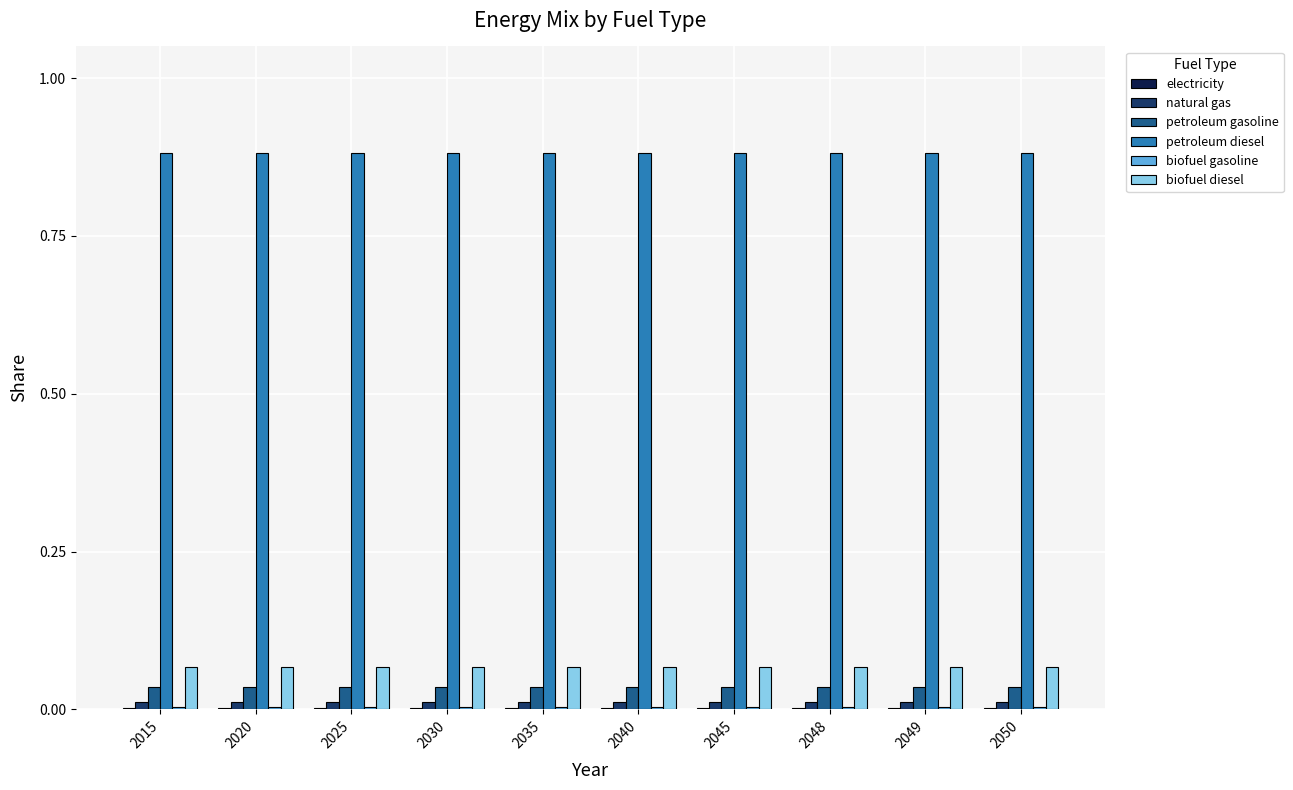

The value of biofuel diesel at 2049 is 0.0. True or false?

False